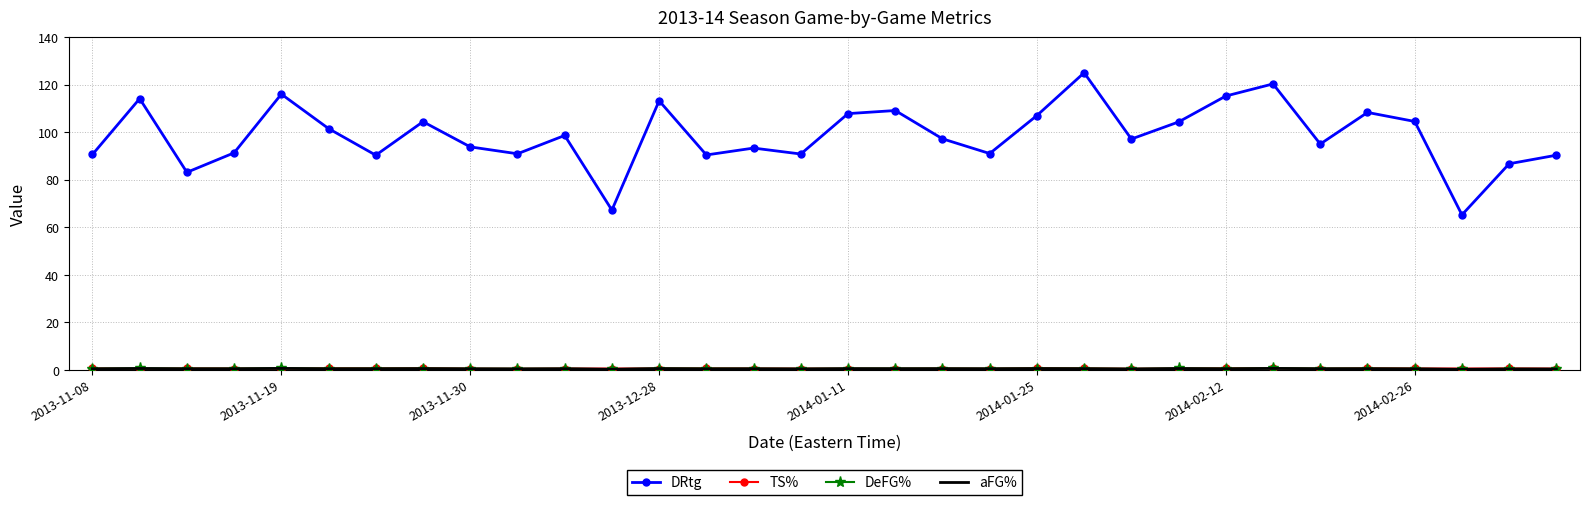

Which series has the largest total across all categories?

DRtg